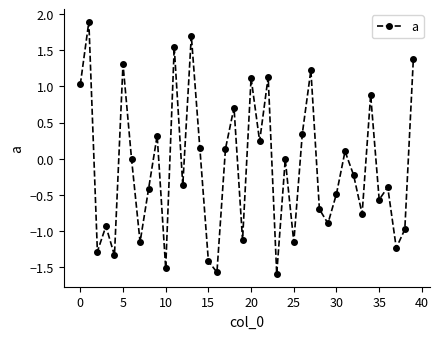

What is the maximum value shown in the chart?

1.9